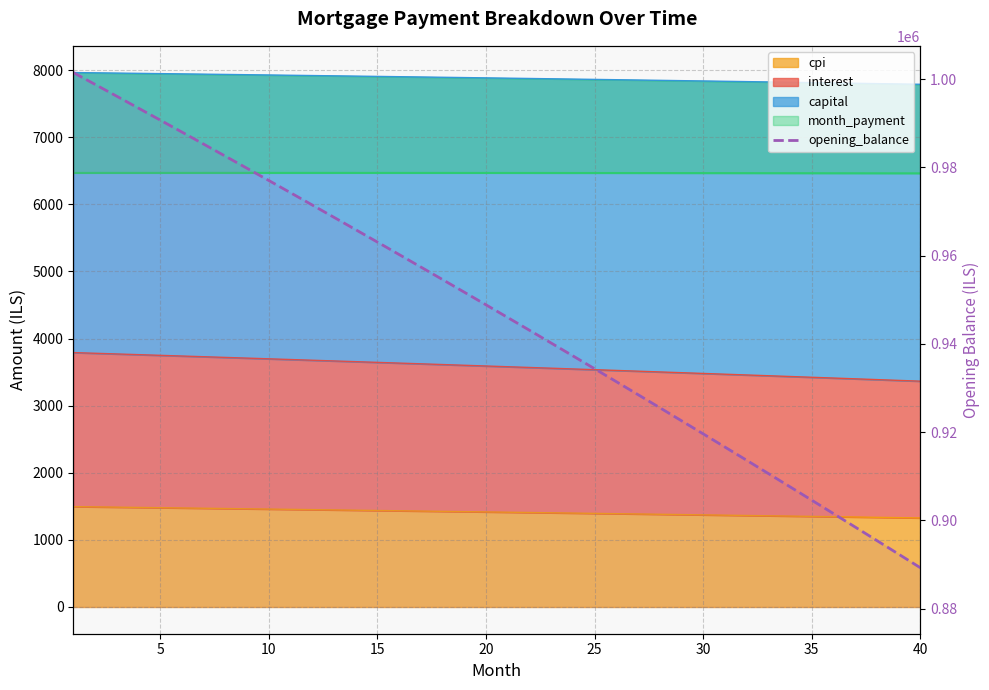

What is the change in value from 24 to 38?

-42030.8